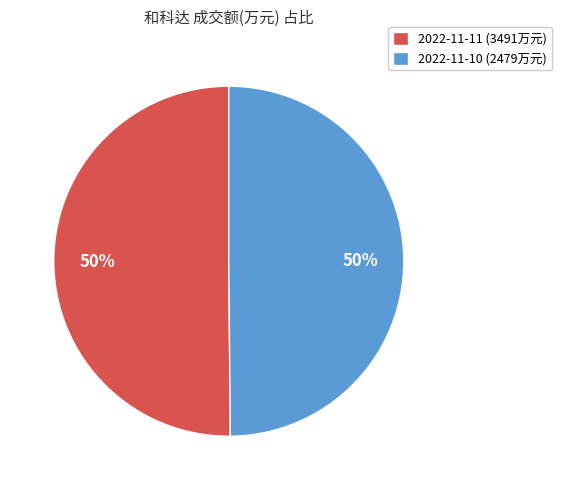

To the nearest percent, what is the average slice percentage?

50%